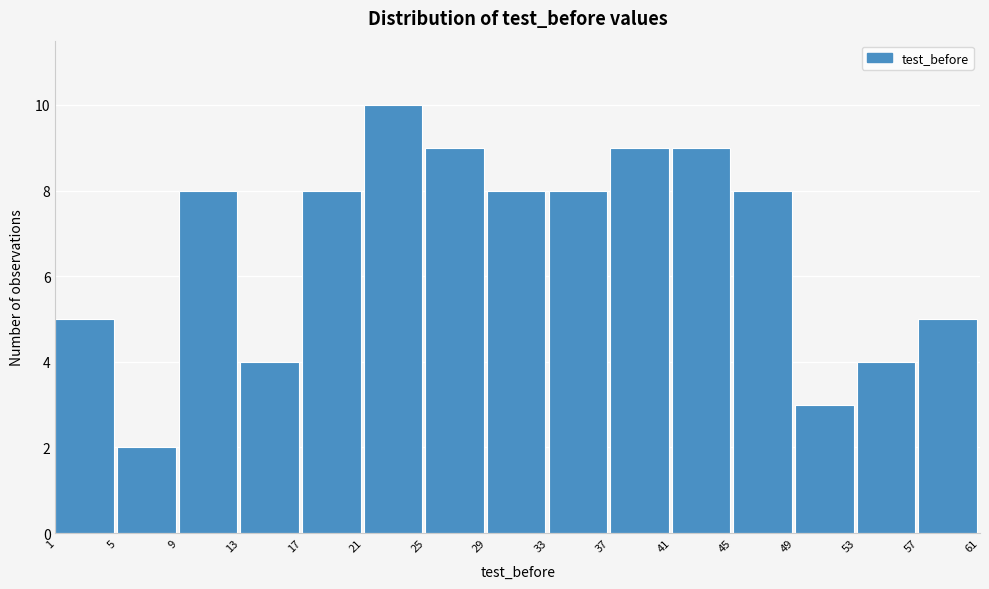

Reading left to right, list every bar in this chart as the range it spans on the x-axis followed by its height. The values are not printed on the chart, so give them approximately, as read against the axis.

1 to 5: 5
5 to 9: 2
9 to 13: 8
13 to 17: 4
17 to 21: 8
21 to 25: 10
25 to 29: 9
29 to 33: 8
33 to 37: 8
37 to 41: 9
41 to 45: 9
45 to 49: 8
49 to 53: 3
53 to 57: 4
57 to 61: 5